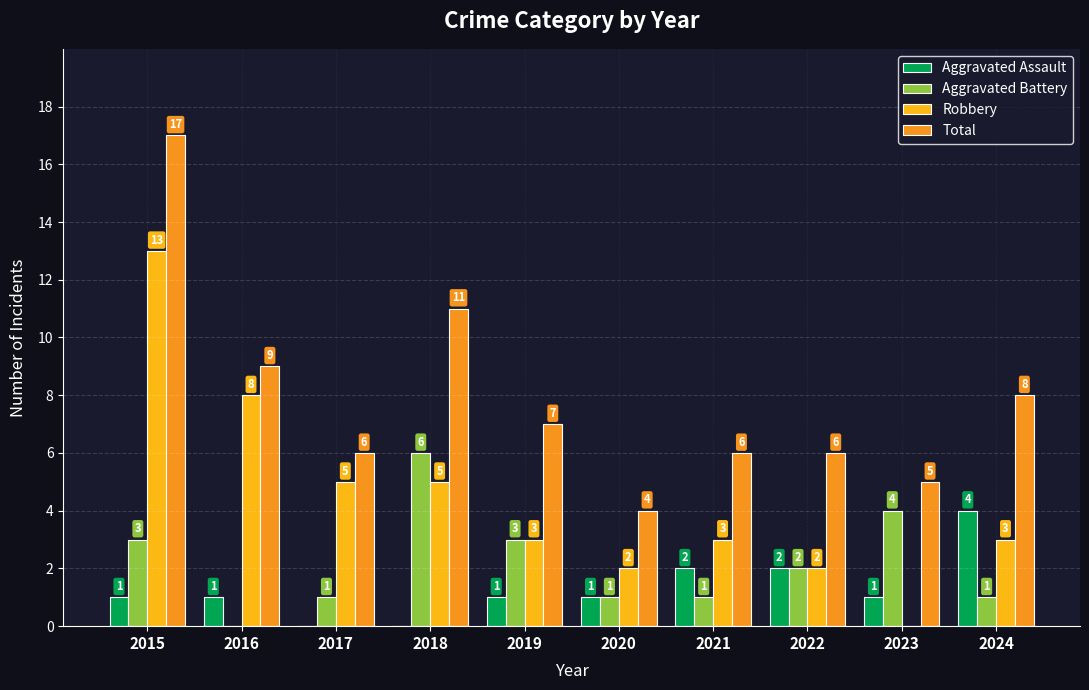

What are all the series names shown in the legend?

Aggravated Assault, Aggravated Battery, Robbery, Total